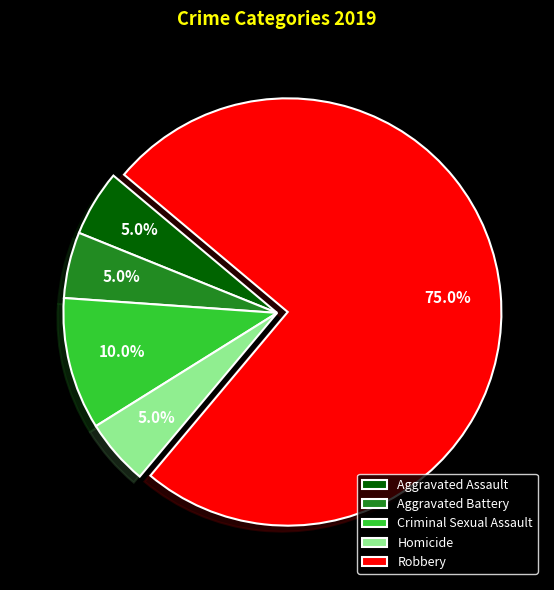

Do Aggravated Assault and Robbery together represent more than half of the pie?

Yes